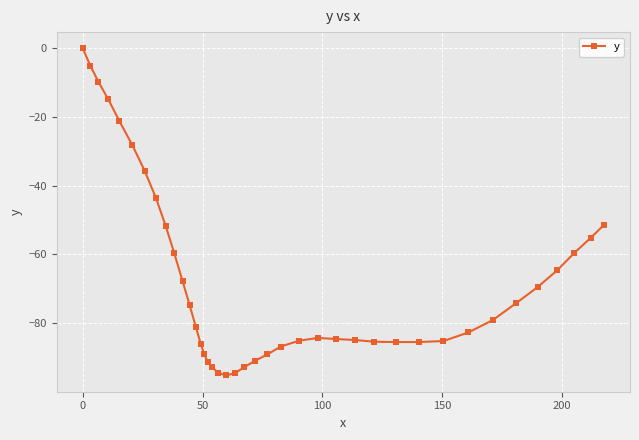

What is the average value?

-67.8